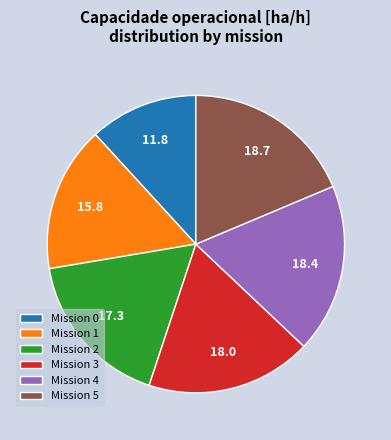

Combined, do Mission 0 and Mission 2 account for over 50%?

No